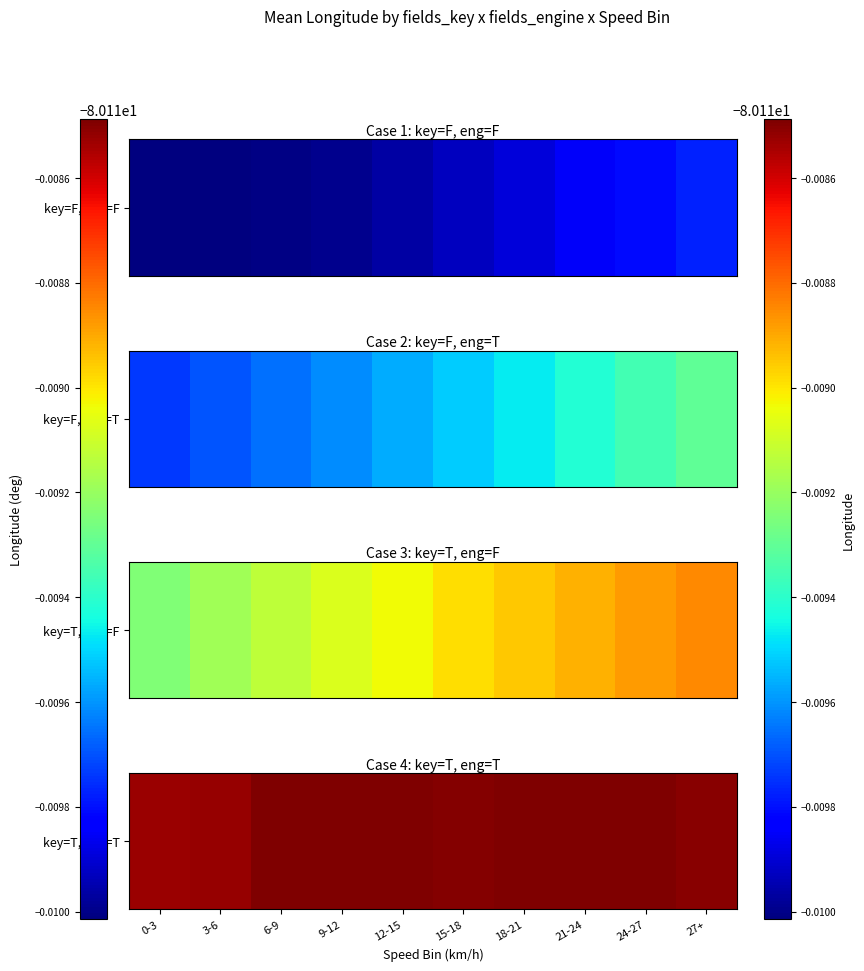

How many categories are shown in the chart?

10